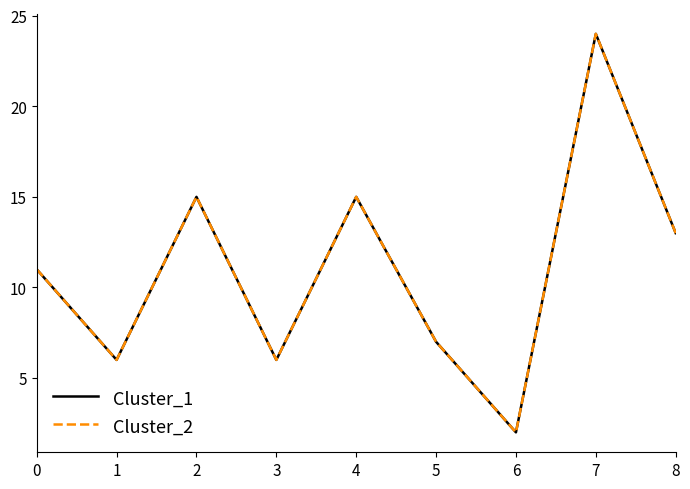

Rank the categories by Cluster_1 value from lowest to highest.

6, 1, 3, 5, 0, 8, 2, 4, 7